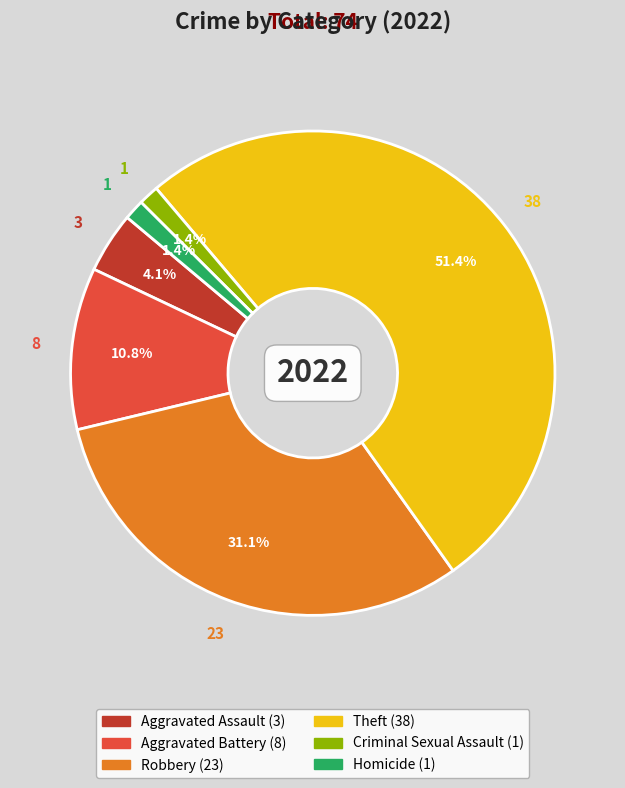

Between Aggravated Battery and Theft, which is larger?

Theft